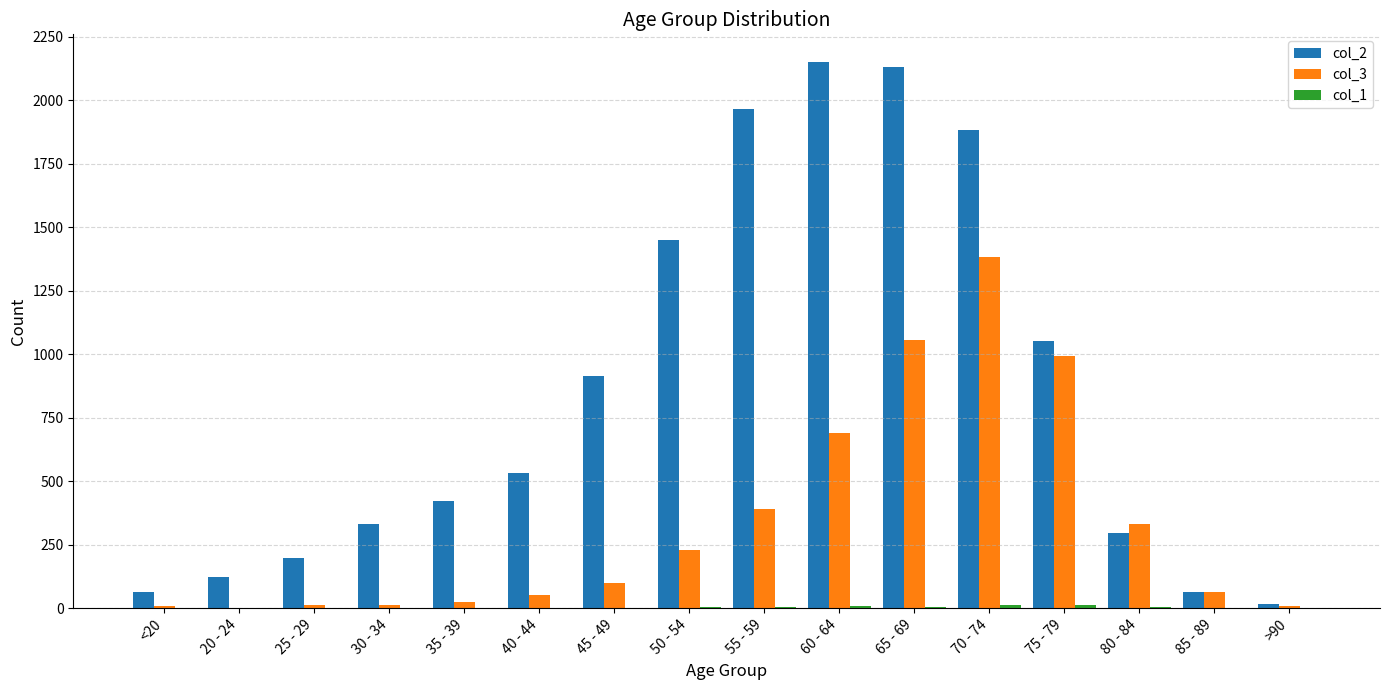

What is the maximum value shown in the chart?

2151